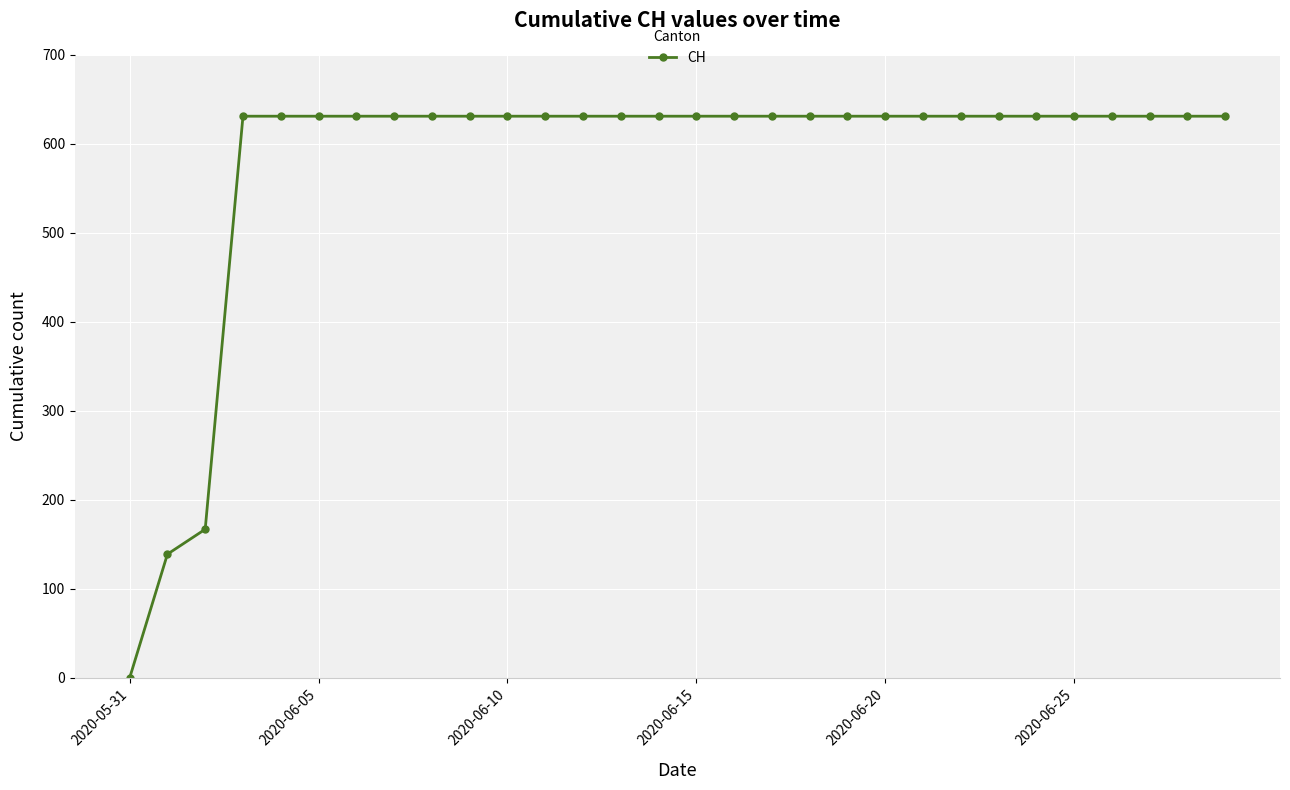

What is the sum of all values?

17343